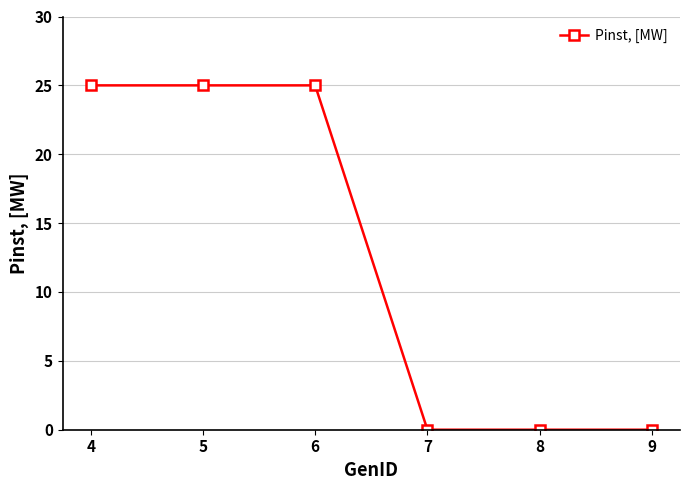

Does the chart display data point markers on the line(s)?

Yes